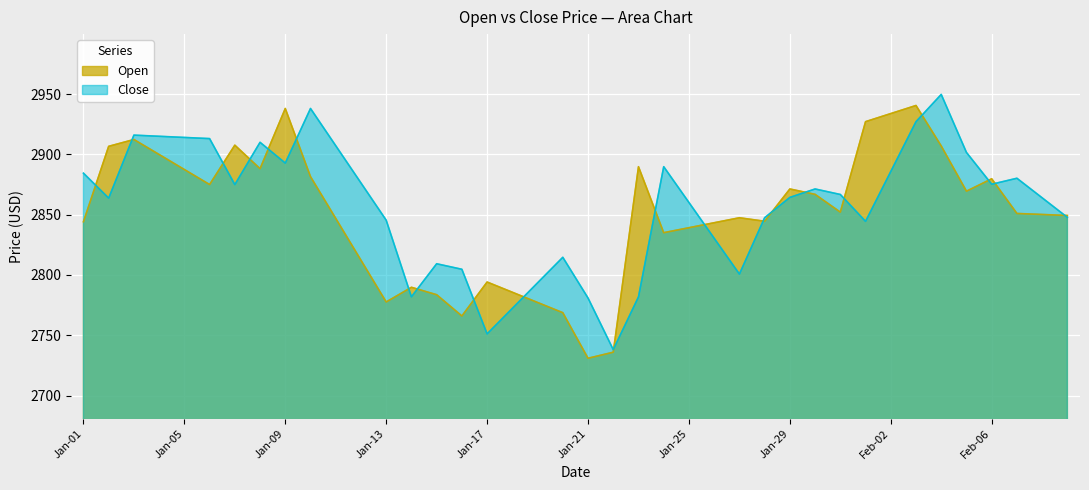

What is the smallest value displayed?

2731.0